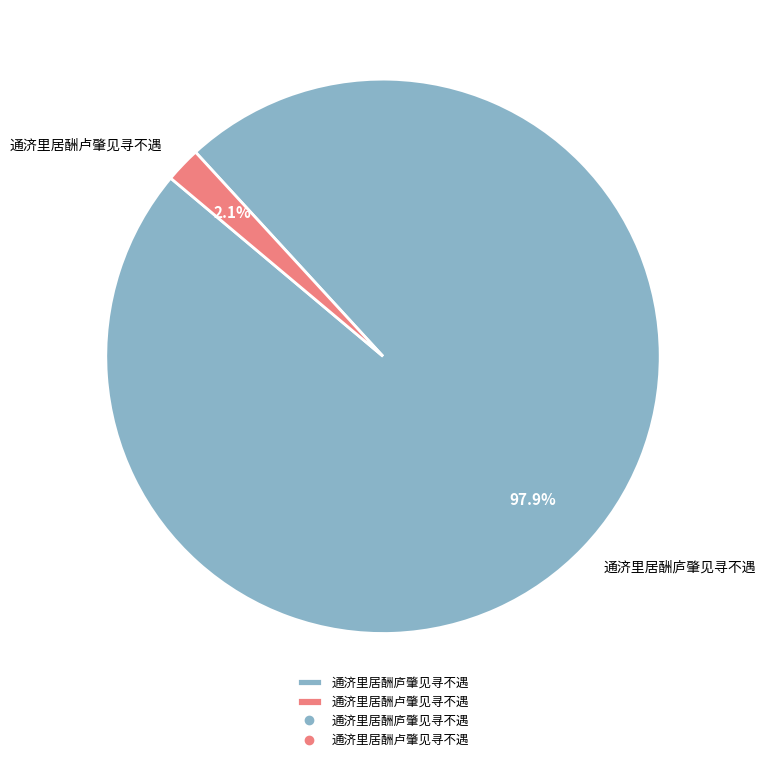

Which slice represents more than half of the pie?

通济里居酬庐肇见寻不遇